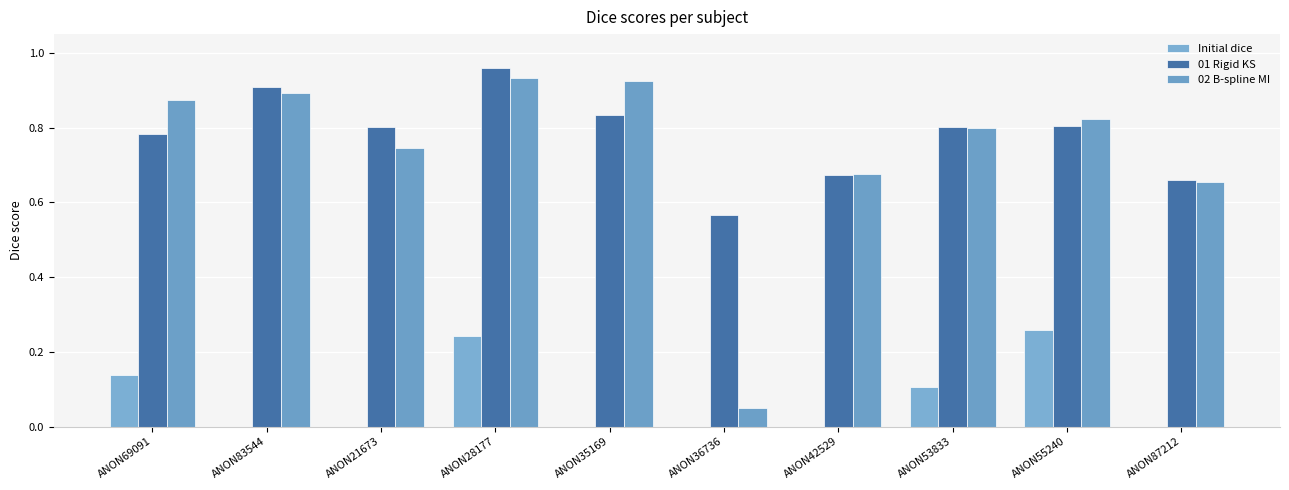

How many categories are shown in the chart?

10